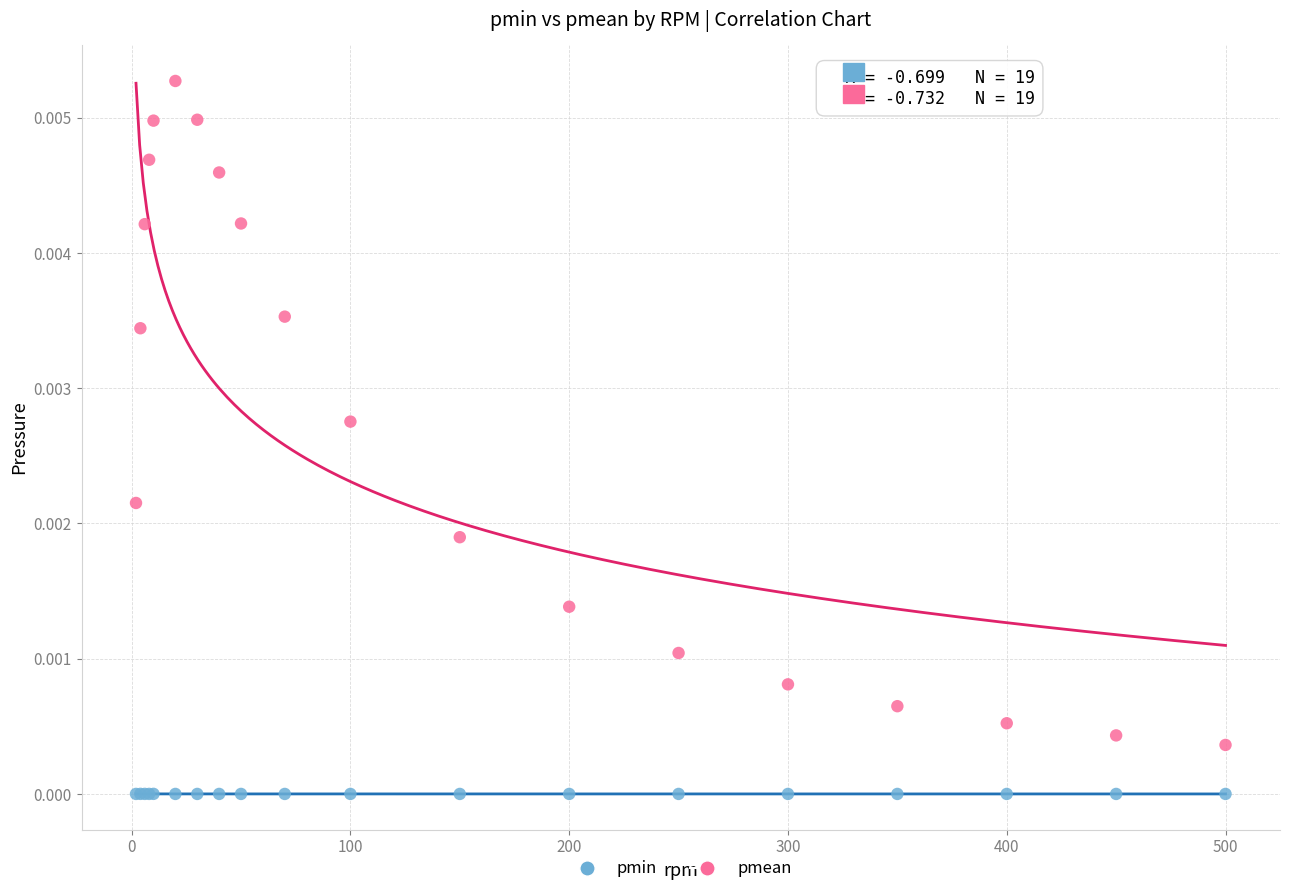

Which series contains the highest Y value?

pmean